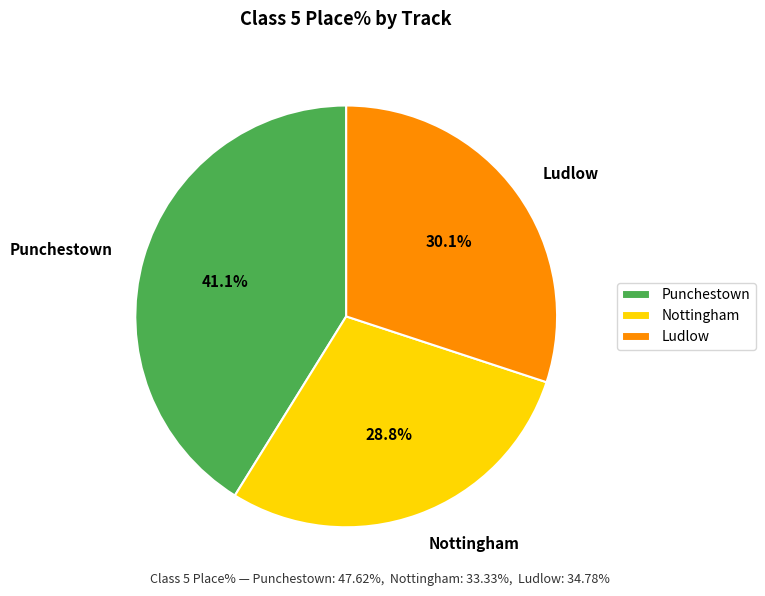

To the nearest percent, what is the difference between the largest and smallest slice percentages?

12%